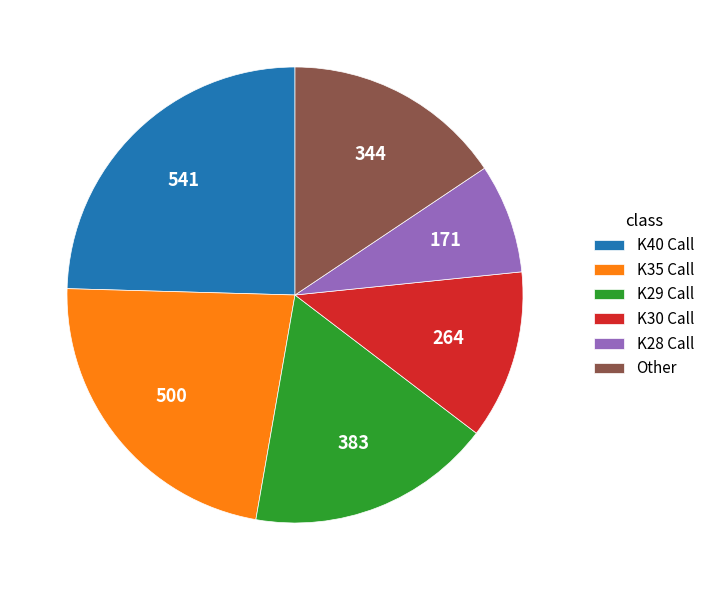

Which category has the biggest portion of the pie?

K40 Call